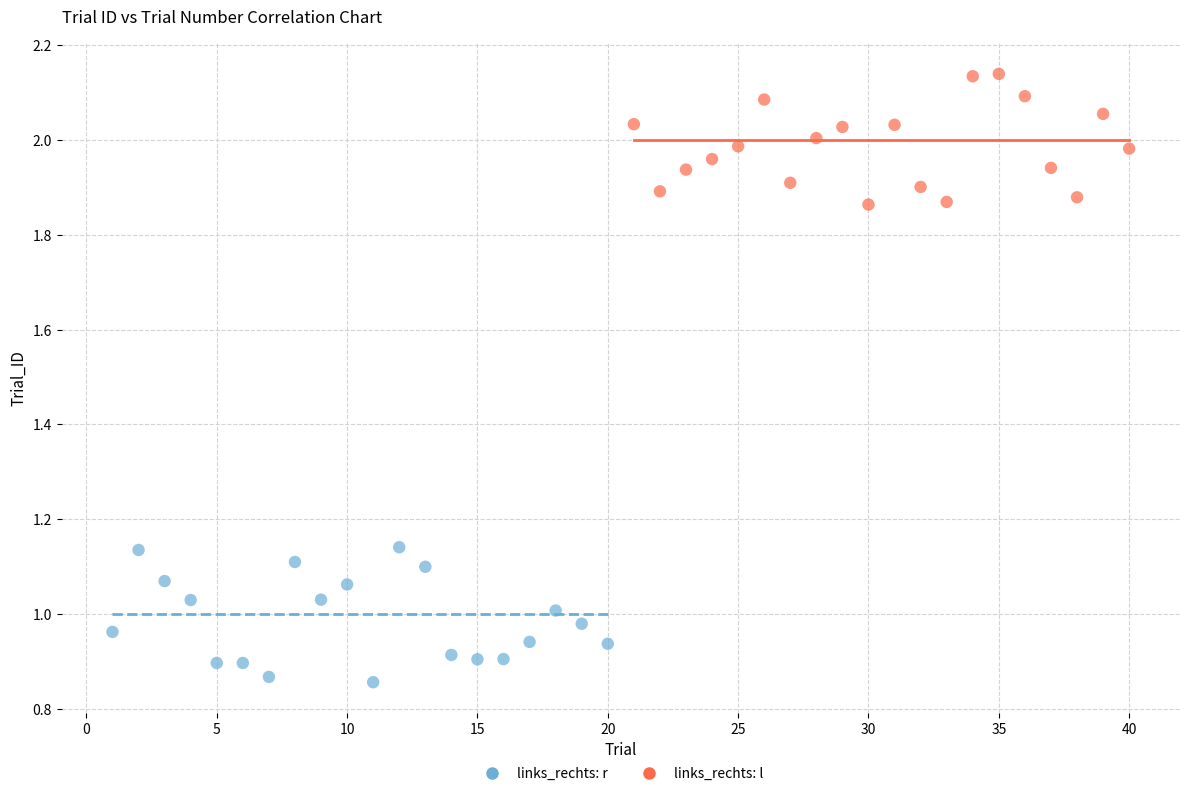

Which series reaches the minimum Y coordinate?

links_rechts: r